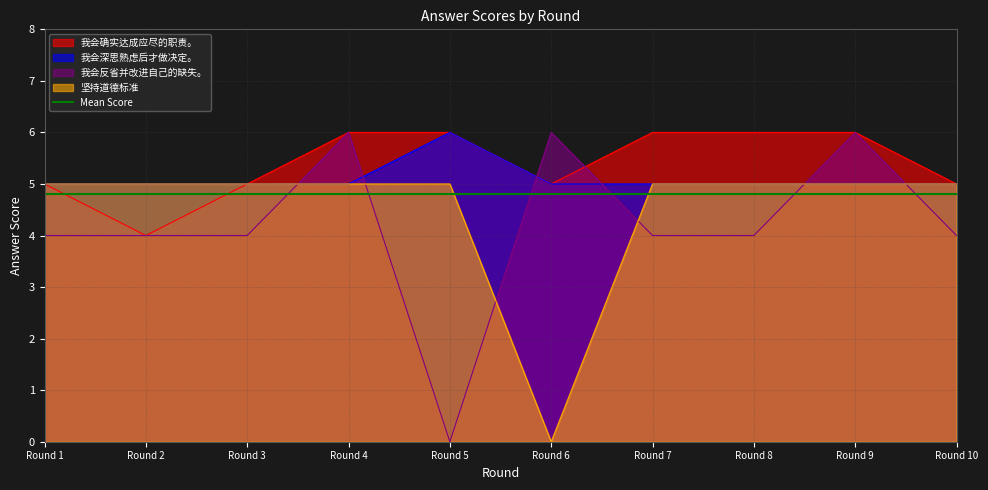

Which category has the highest value in the 我会深思熟虑后才做决定。 series?

Round 5